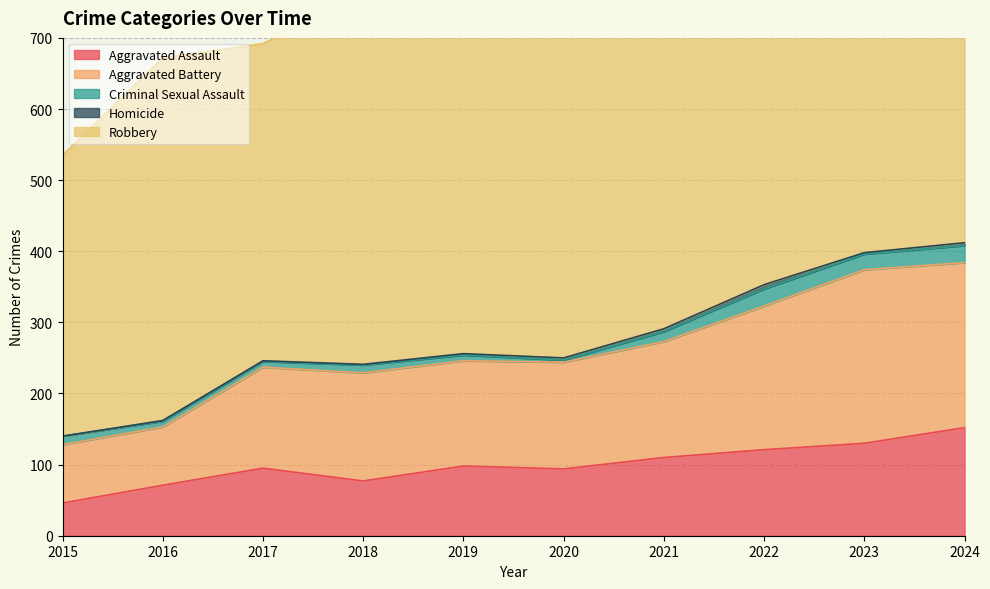

What is the value of the Homicide point at the 4th from the left?

1